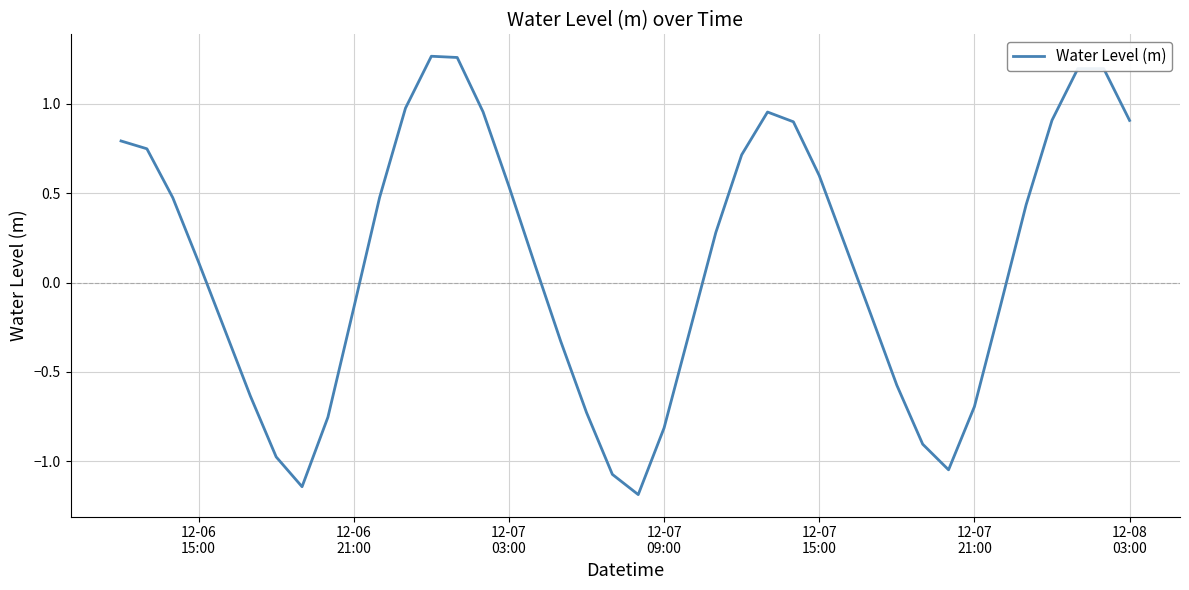

What is the difference between the maximum and minimum values?

2.5